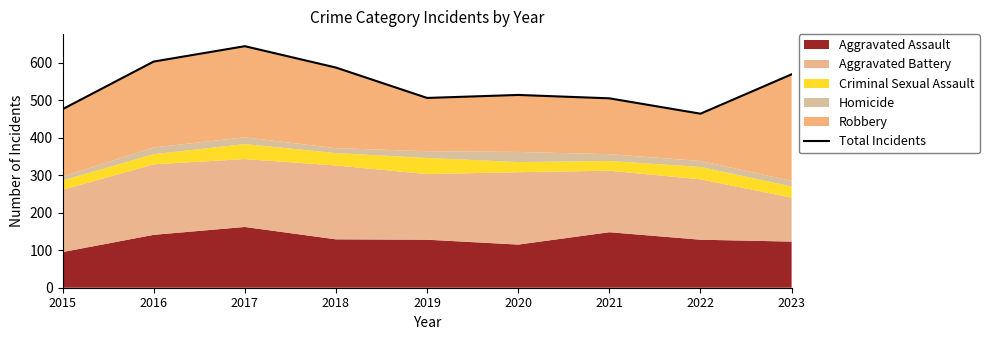

The value at 2020 is 514. True or false?

True